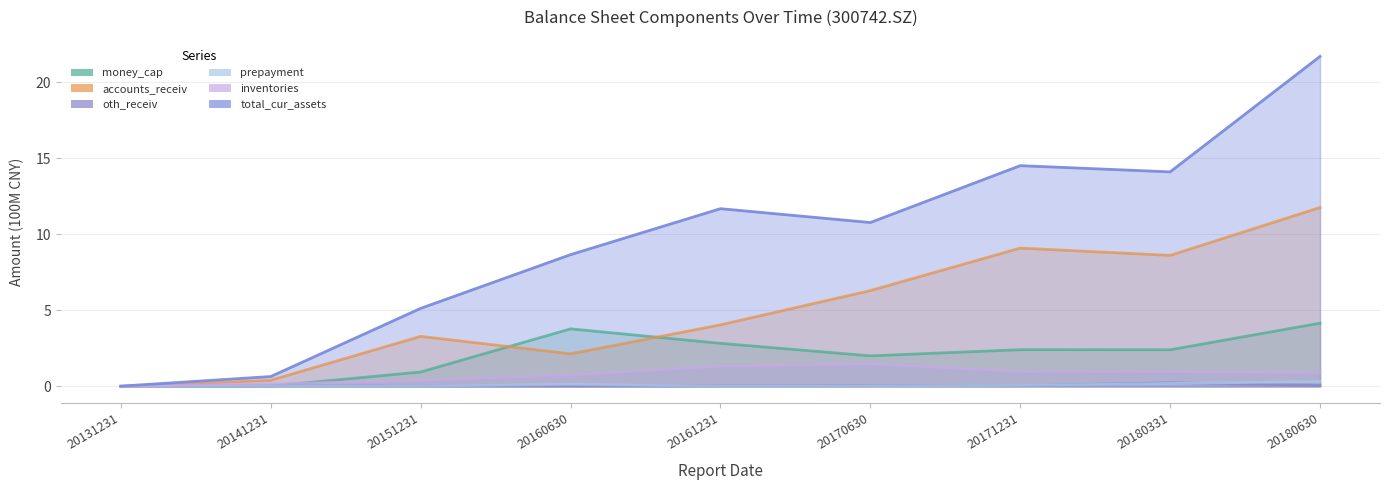

How many interior local valleys does the money_cap series have?

2